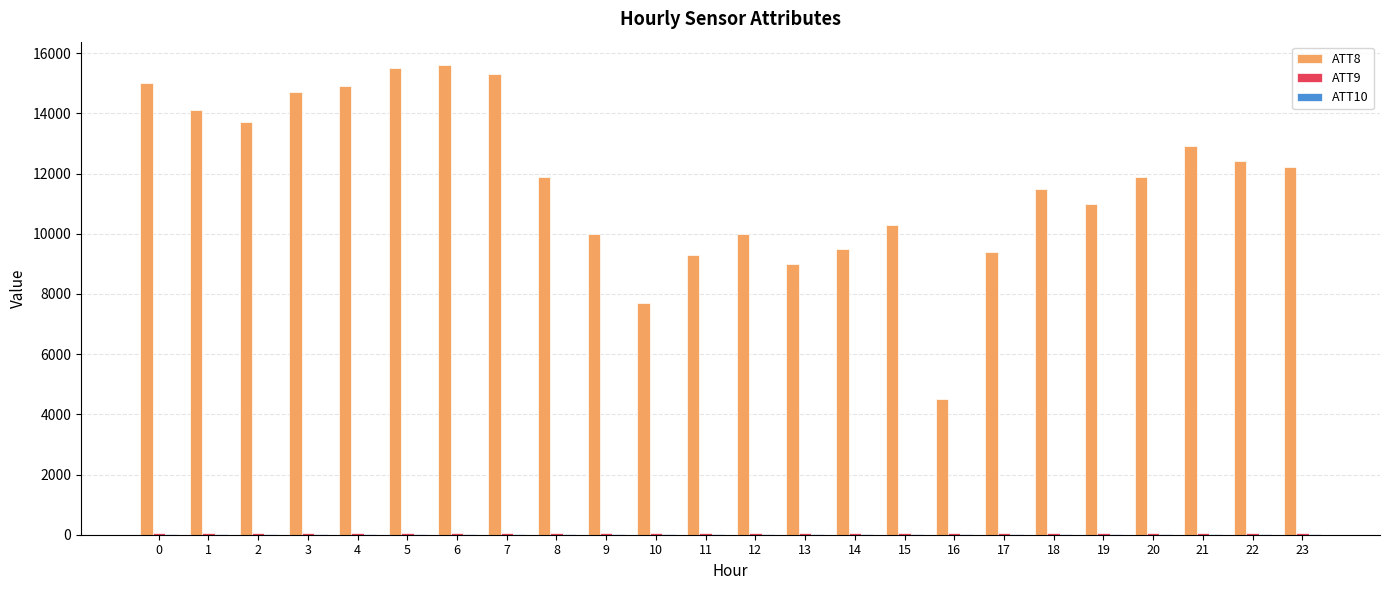

The value of ATT8 at 2 is 13700.0. True or false?

True